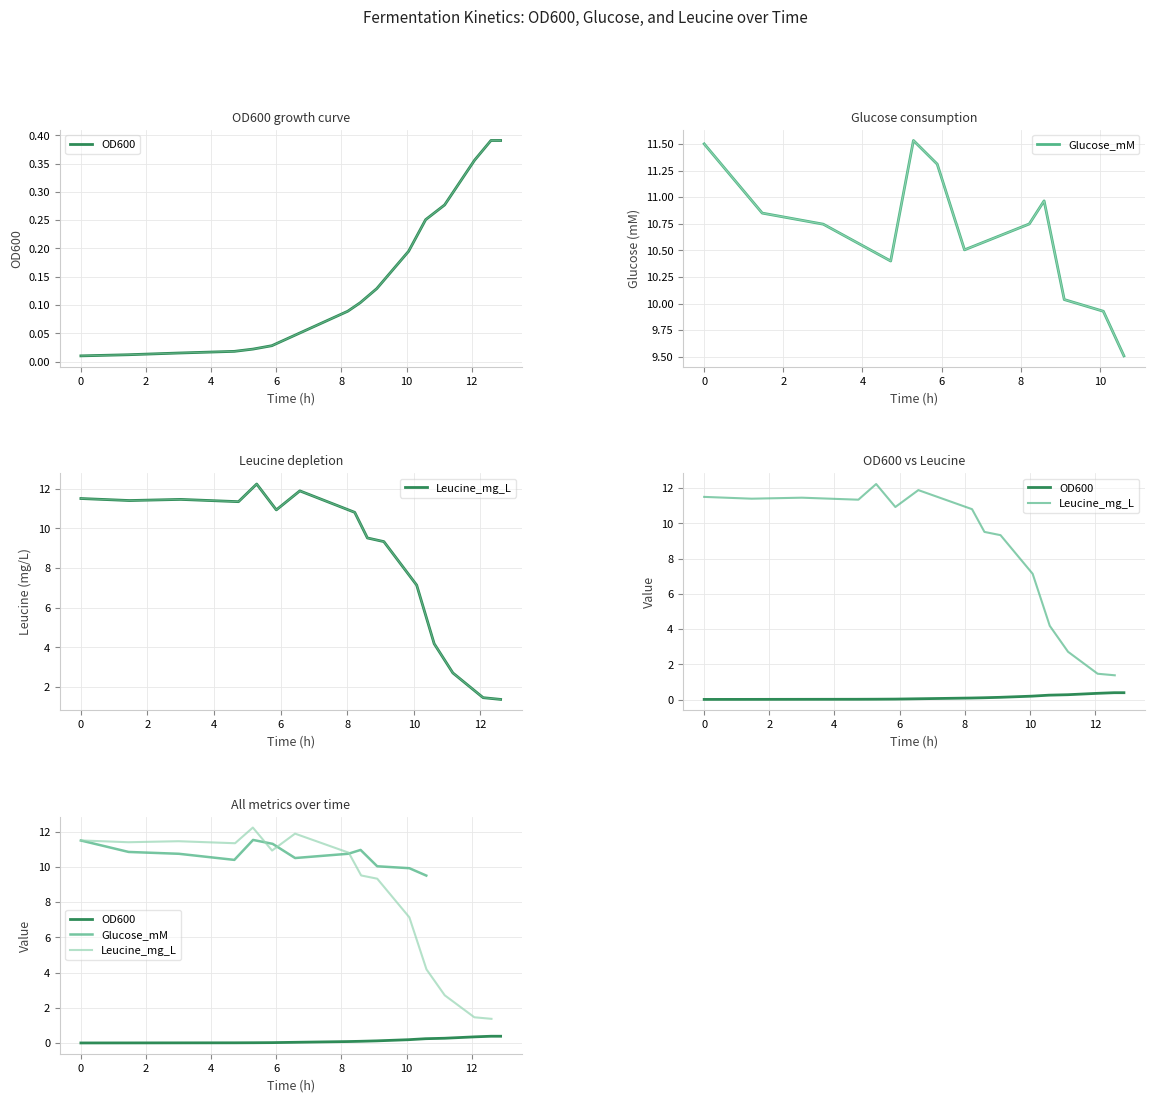

The value of Leucine_mg_L at 0 is 15.0. True or false?

False